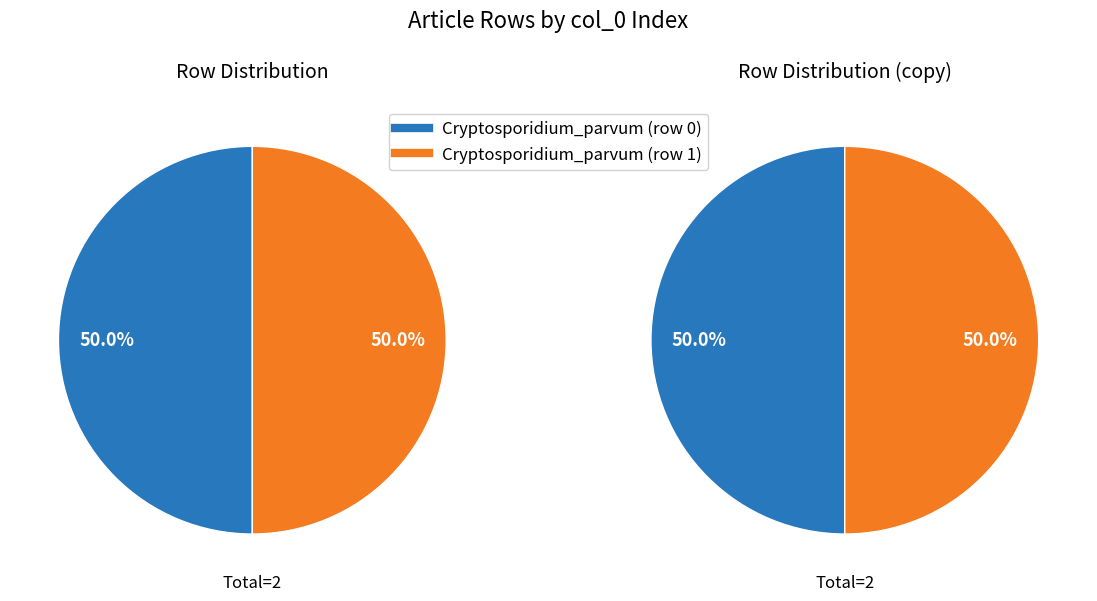

Count the number of slices in the pie.

2